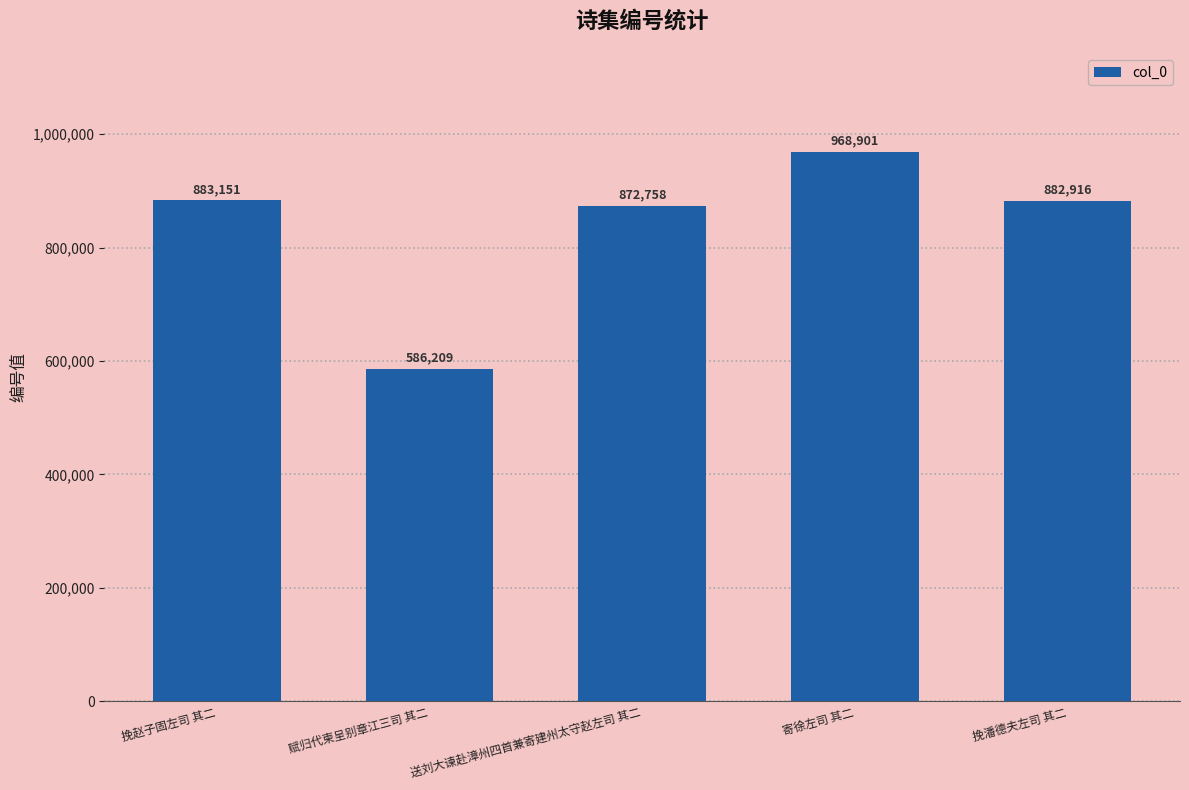

How many distinct data groups are displayed?

1